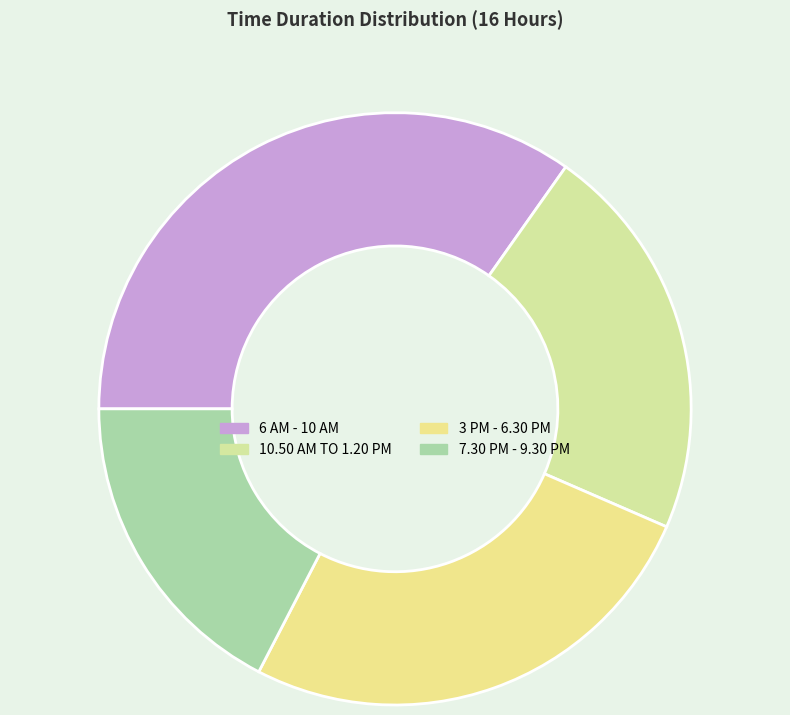

Rank the categories by value from highest to lowest.

6 AM - 10 AM, 3 PM - 6.30 PM, 10.50 AM TO 1.20 PM, 7.30 PM - 9.30 PM